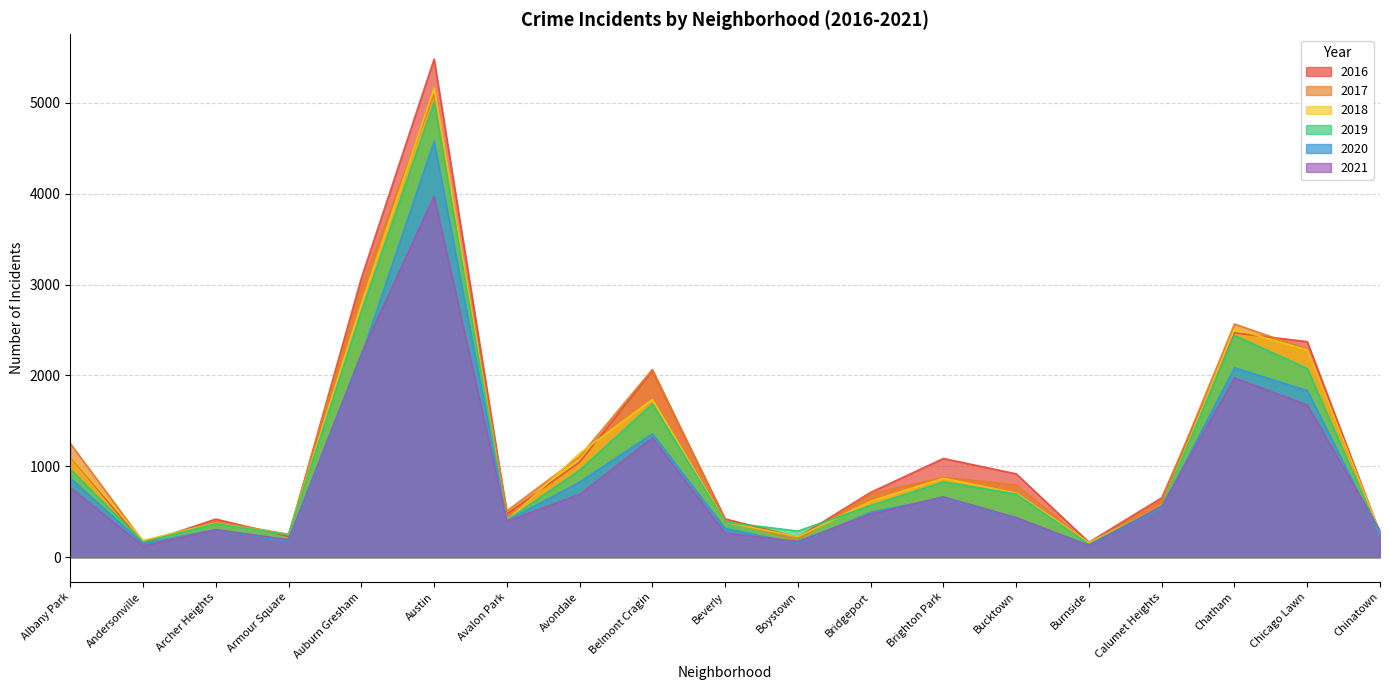

In 2019, how many points are higher than both neighbors (excluding endpoints)?

5